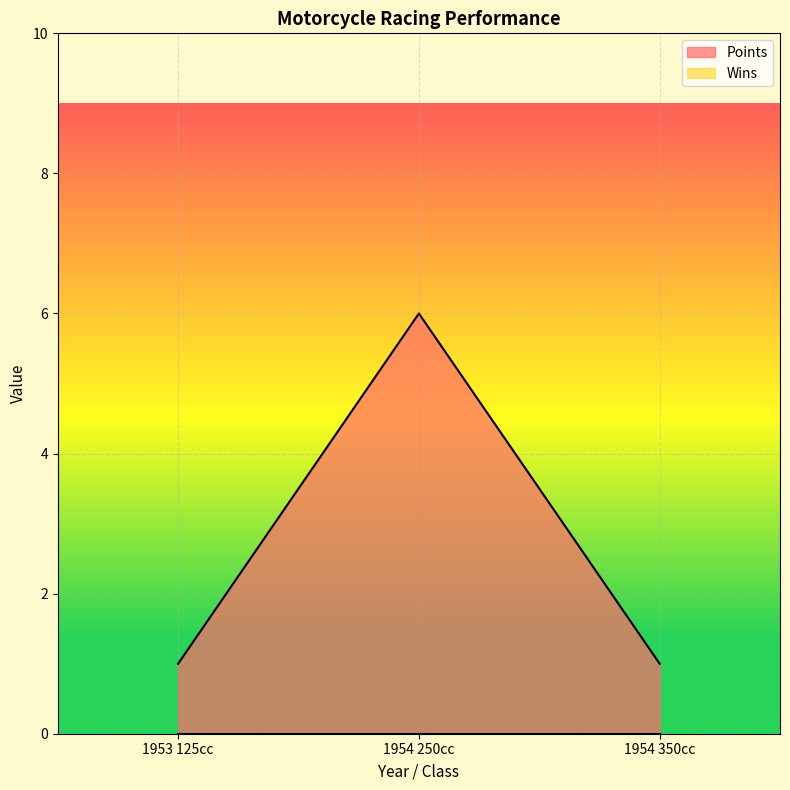

Reading left to right, list all the values displayed in this chart.

1953 125cc=1	1954 250cc=6	1954 350cc=1